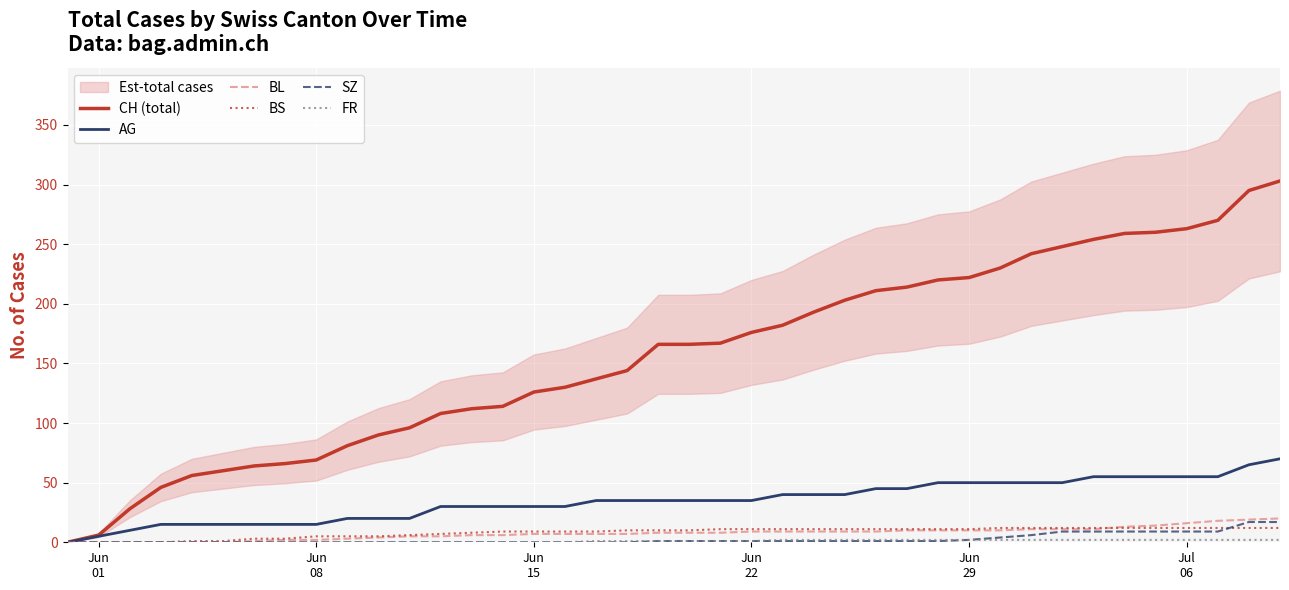

What position from the left is Jun
15?

3